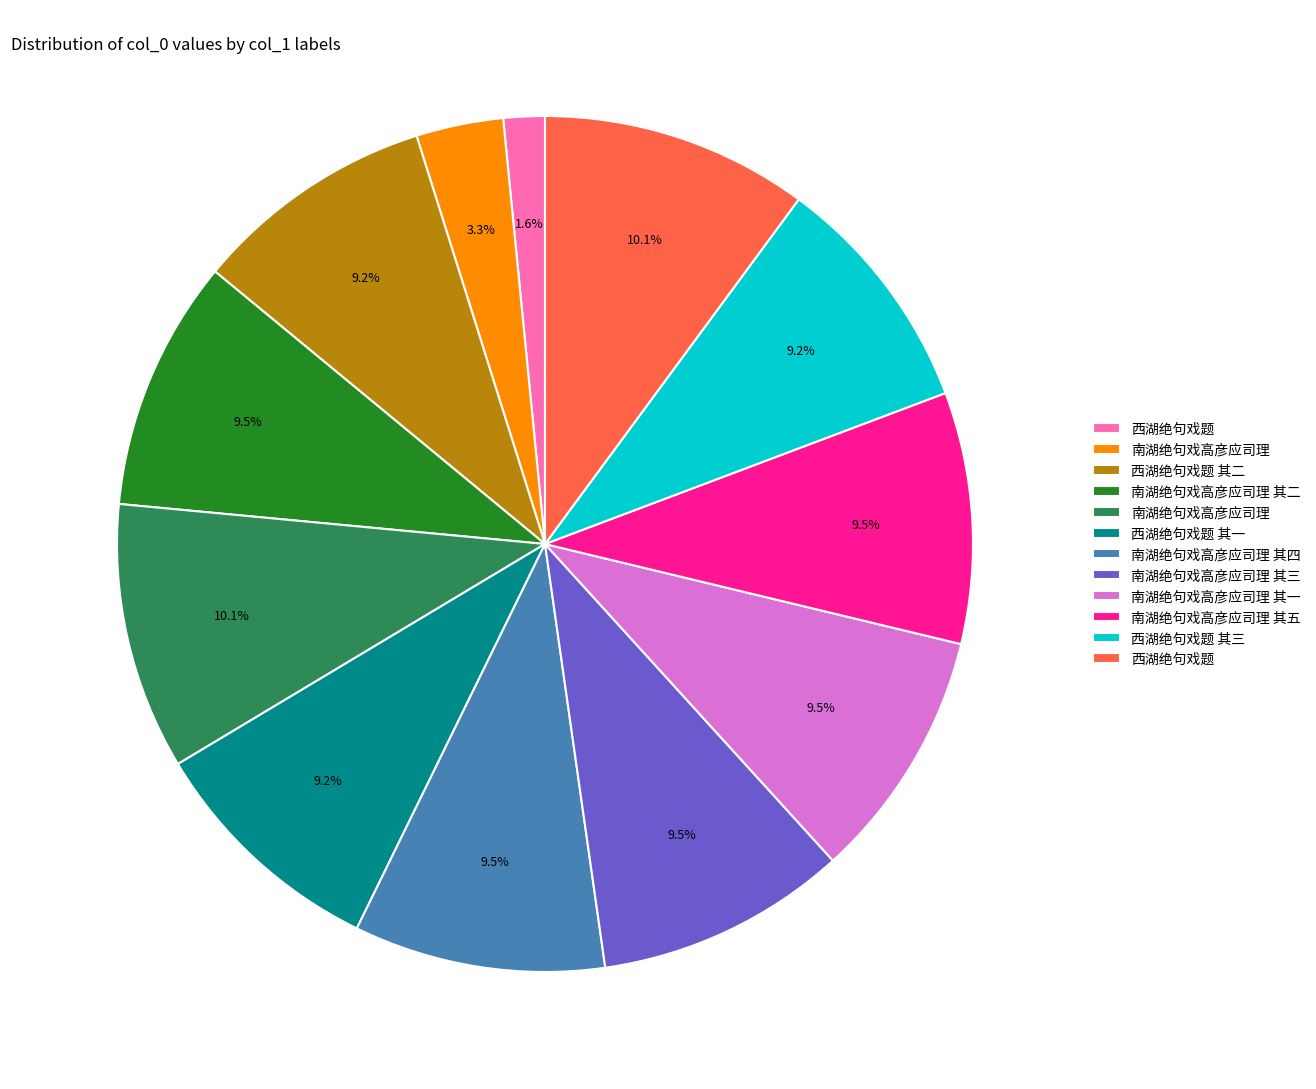

Does any single category account for the majority?

No